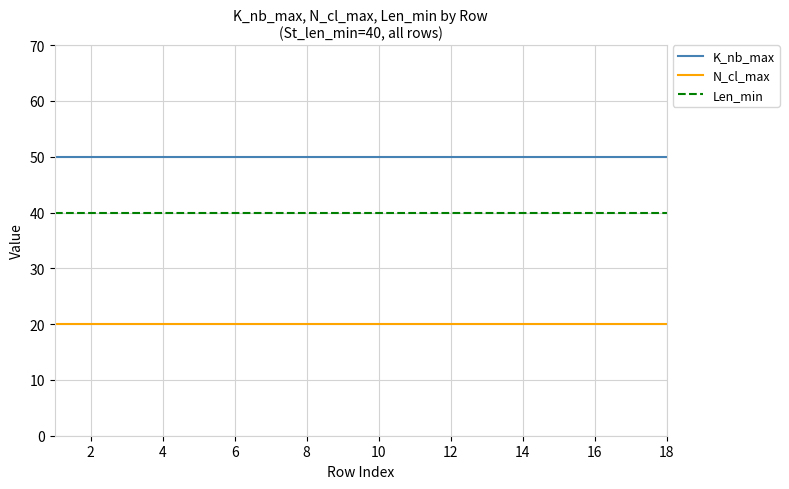

What is the highest value of the K_nb_max series?

50